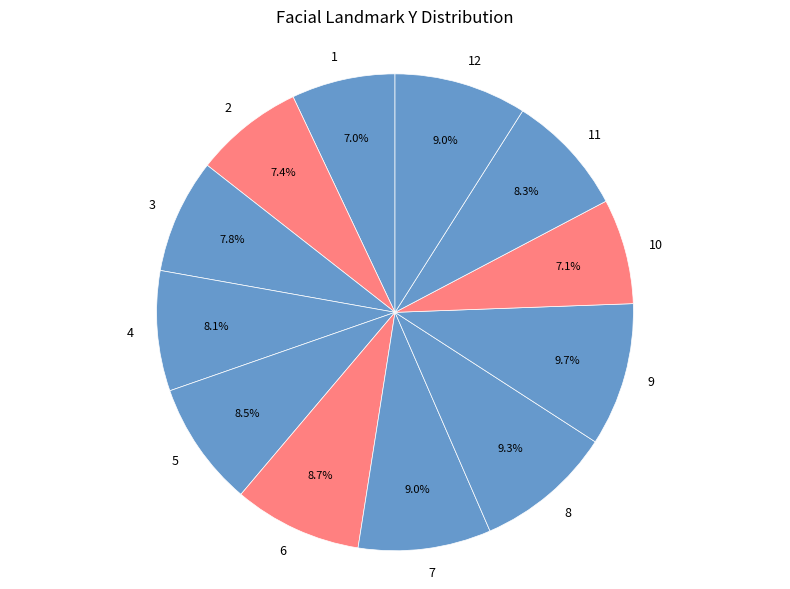

Does 5 account for over 50% of the chart?

No